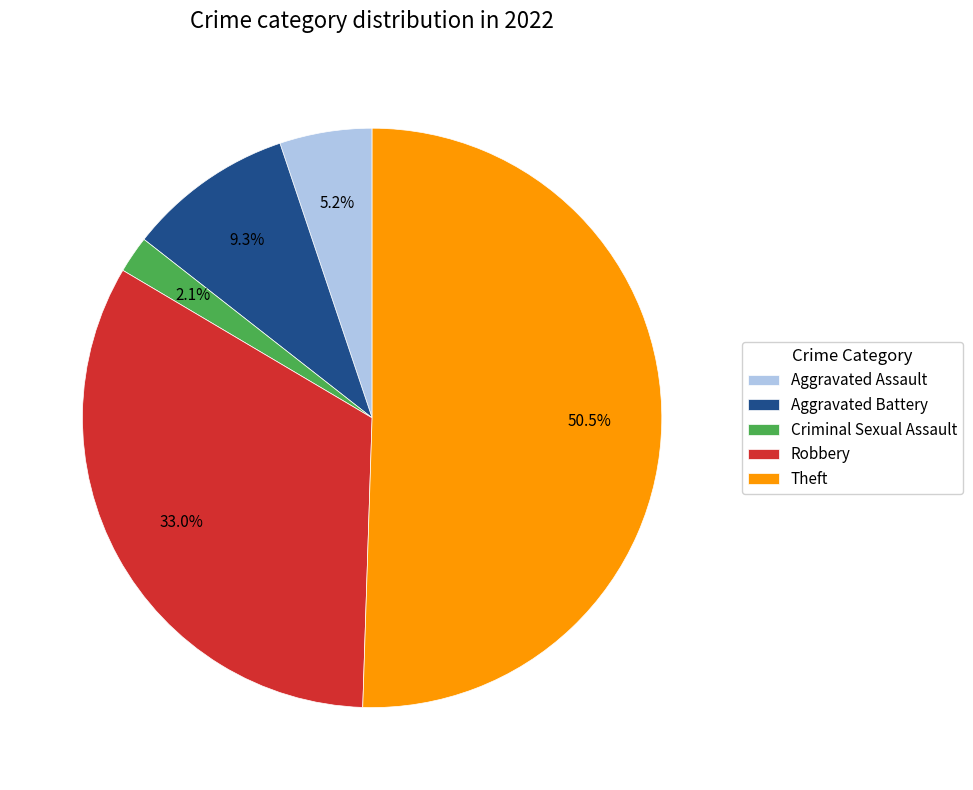

The Robbery slice represents 21% of the pie. True or false?

False